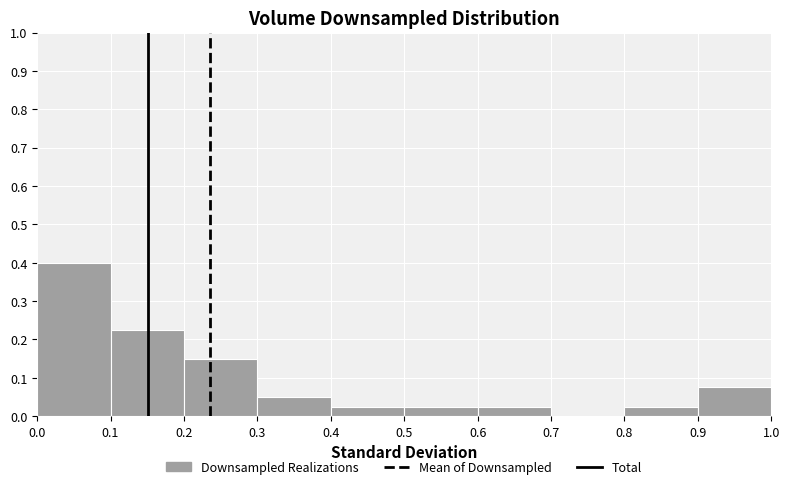

What is the height of the bar covering 0.0 to 0.1 on the x-axis? The values are not printed on the chart, so give them approximately, as read against the axis.

0.40